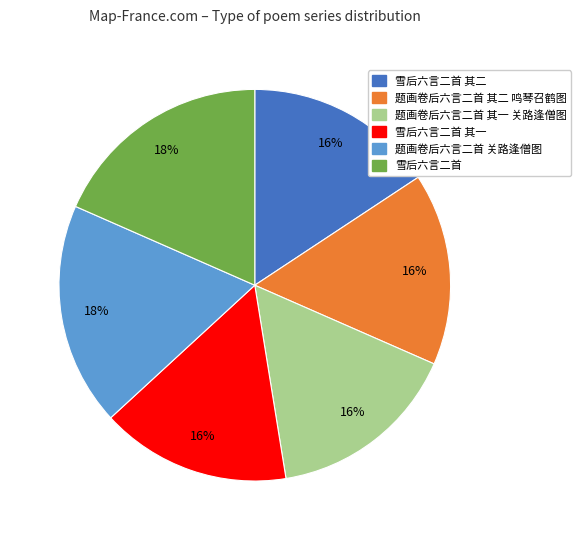

Does any single category account for the majority?

No